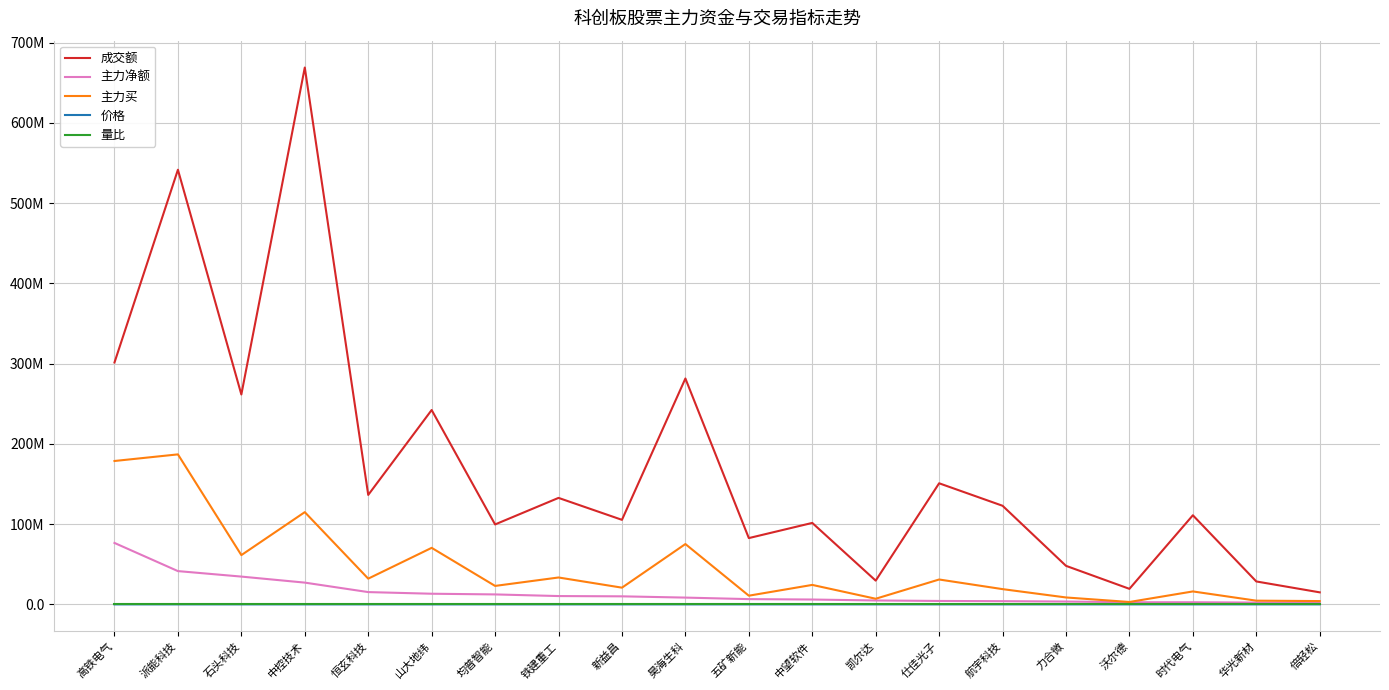

At which category does 主力买 reach its first local valley?

石头科技